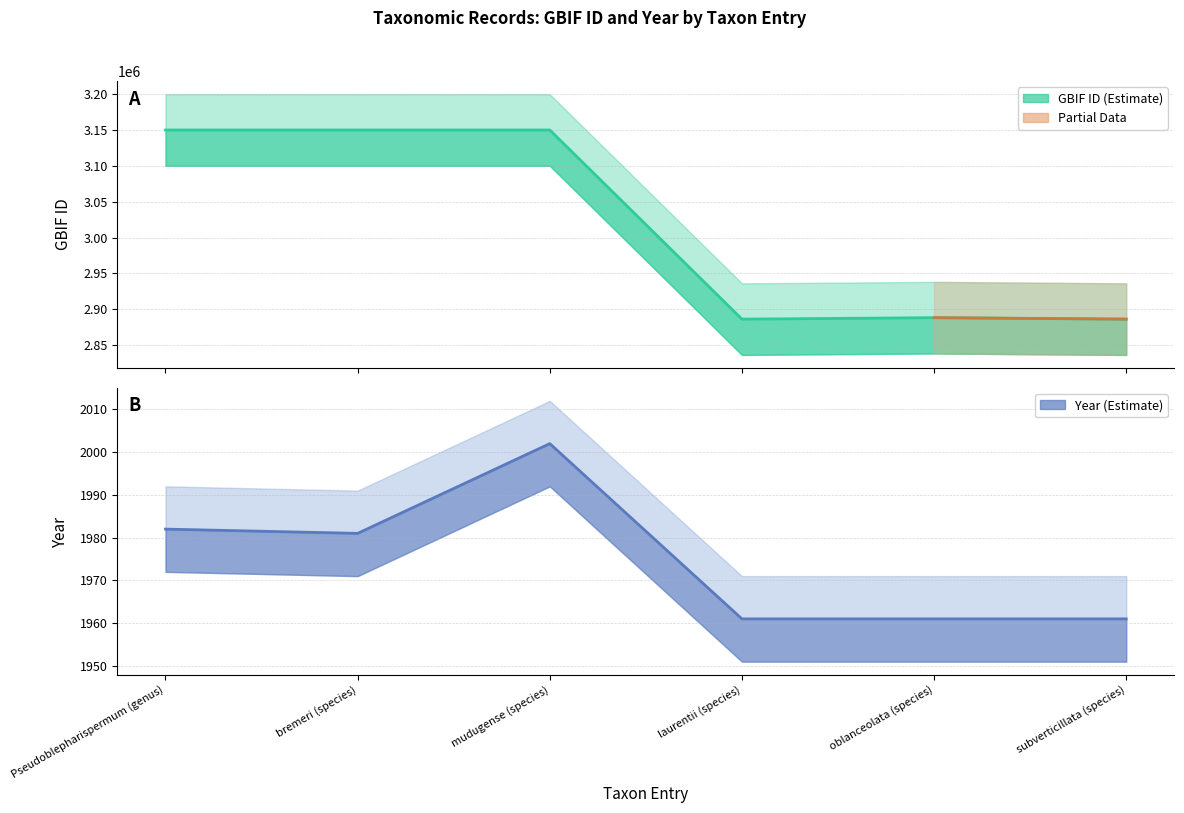

What is the value of the year point at the 1st from the left?

1982